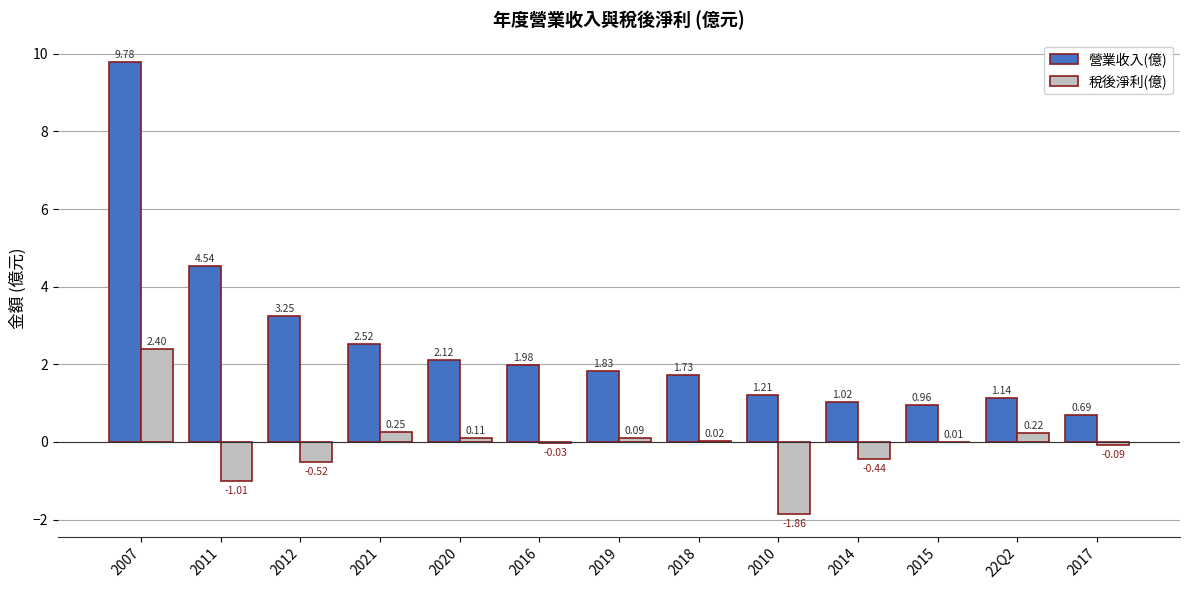

What is the sum of the 營業收入(億) values at 2016 and 2020?

4.1